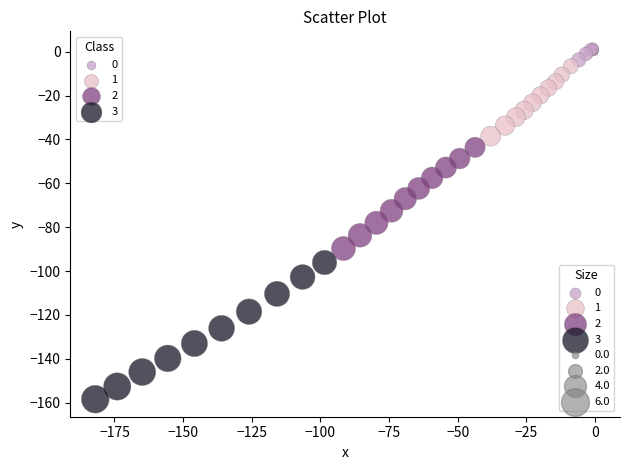

Which series contains the lowest Y value?

3